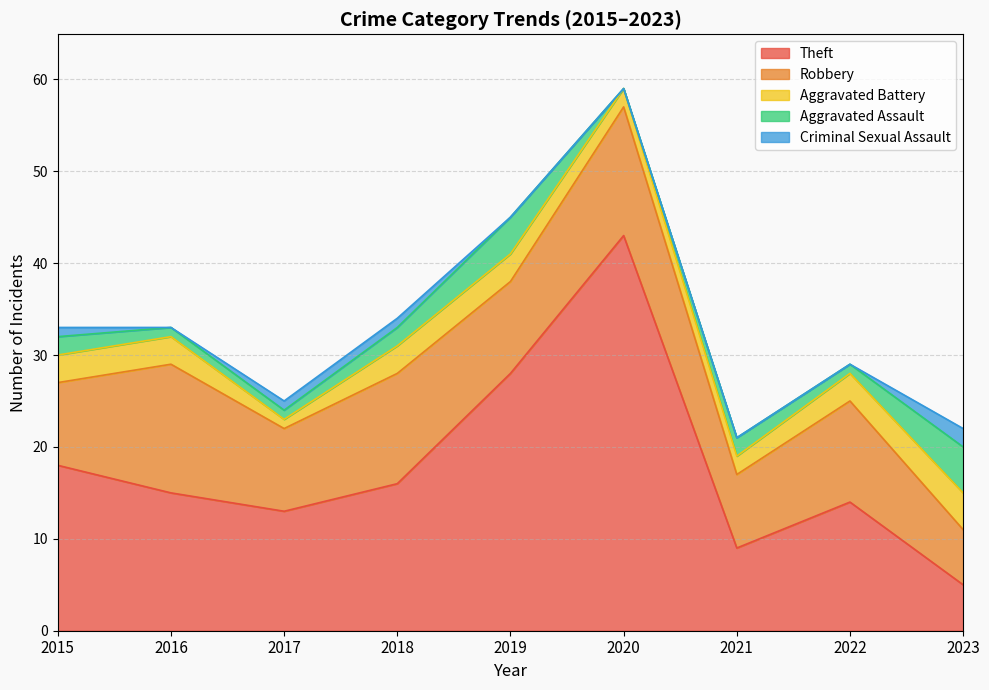

List the series in order of their peak value, lowest first.

Criminal Sexual Assault, Aggravated Battery, Aggravated Assault, Robbery, Theft